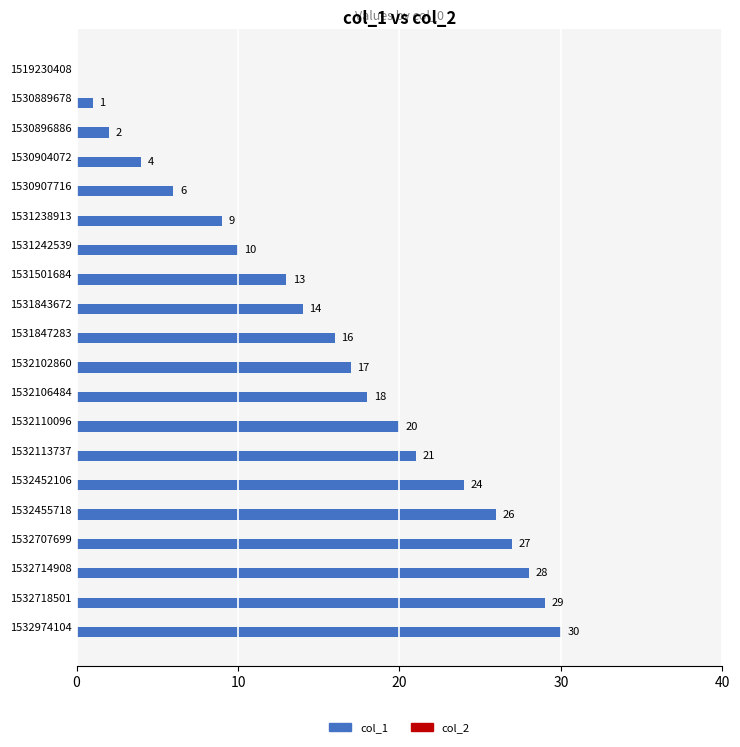

Read the value at 1532455718, to the nearest 5.

25